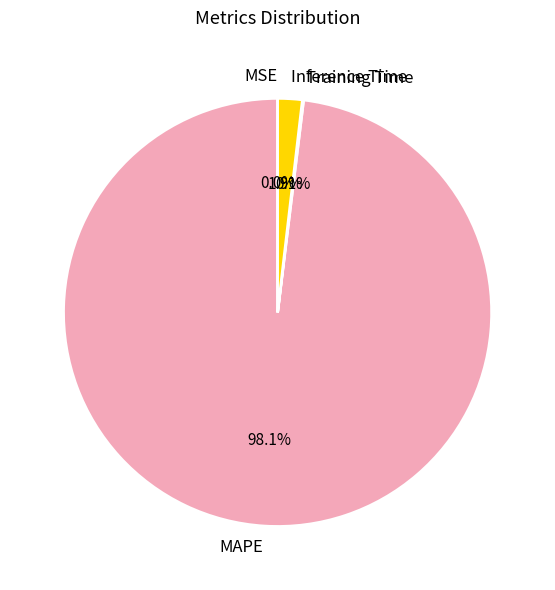

What is the largest slice in the pie chart?

MAPE